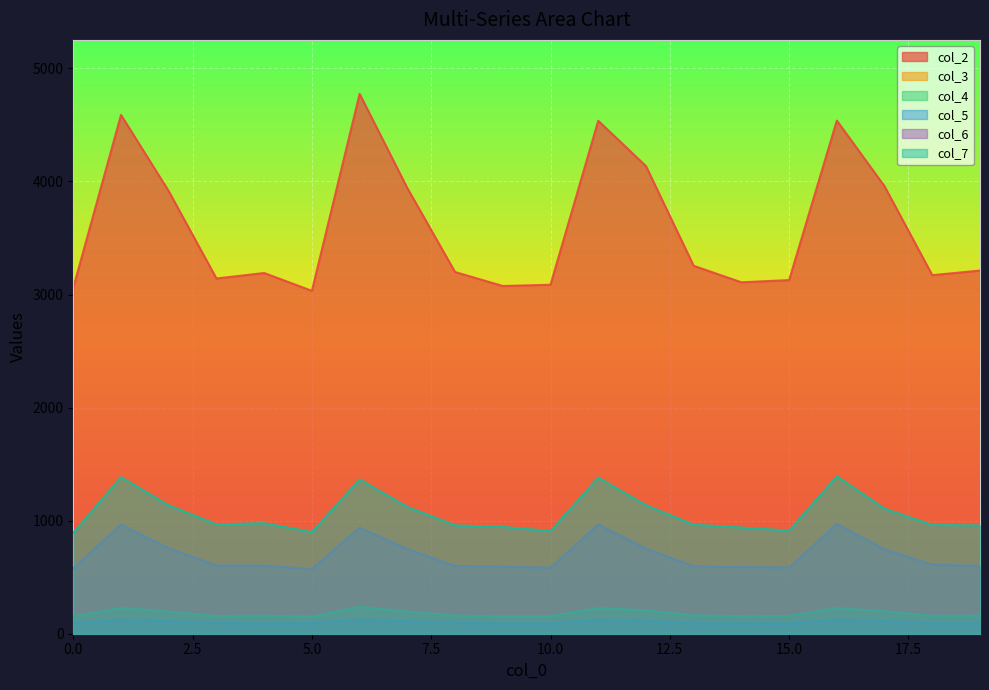

Is the value of col_3 at 0 greater than the value of col_5 at 14?

No